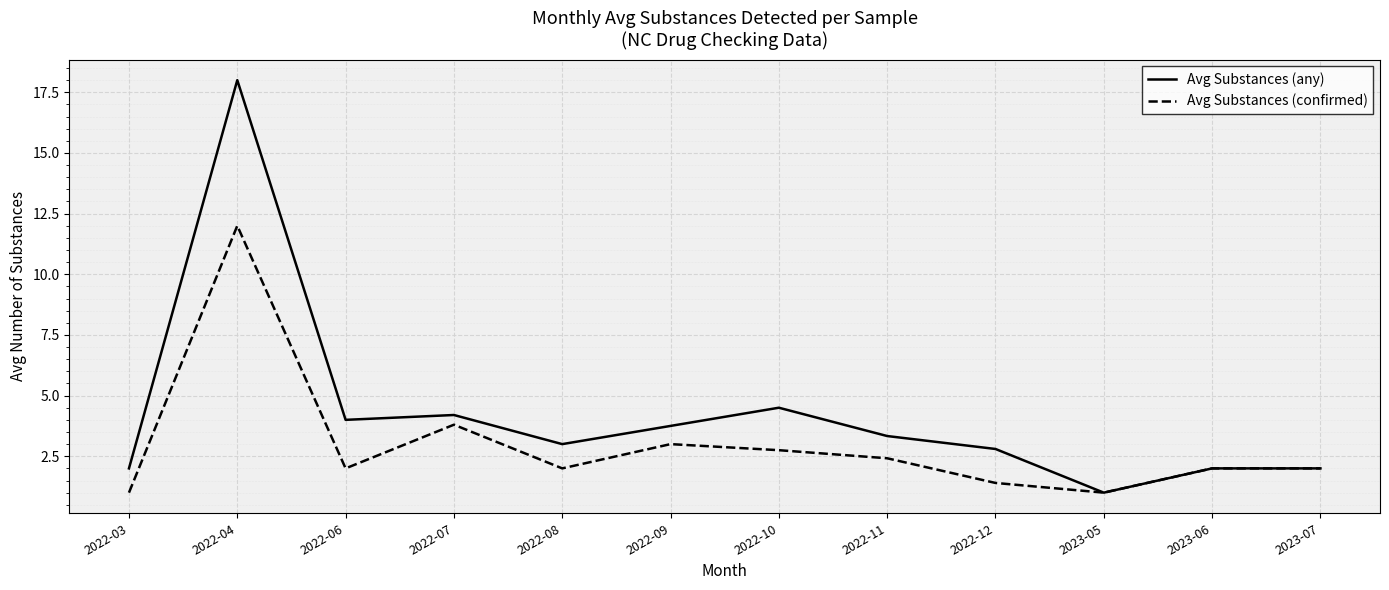

At which label is Avg Substances (confirmed) closest to 6?

2022-07